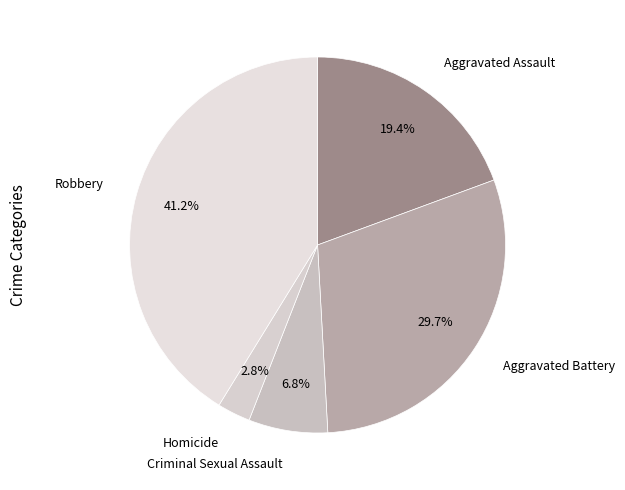

Which slice is the largest?

Robbery